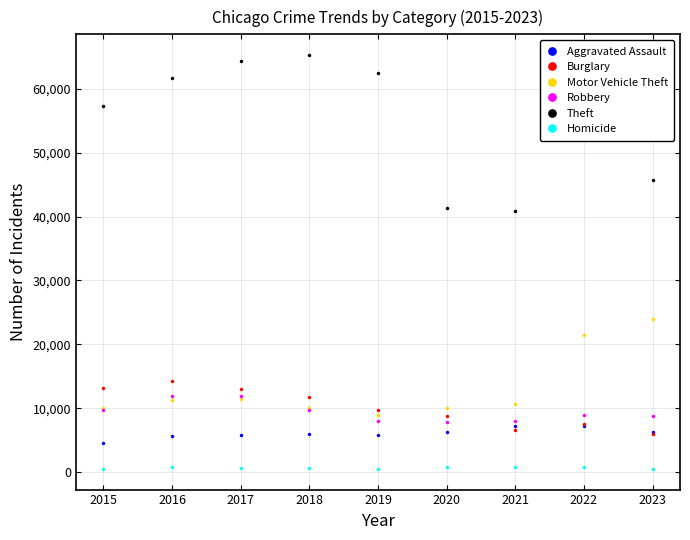

Which series changed the most between 2019 and 2020?

Theft